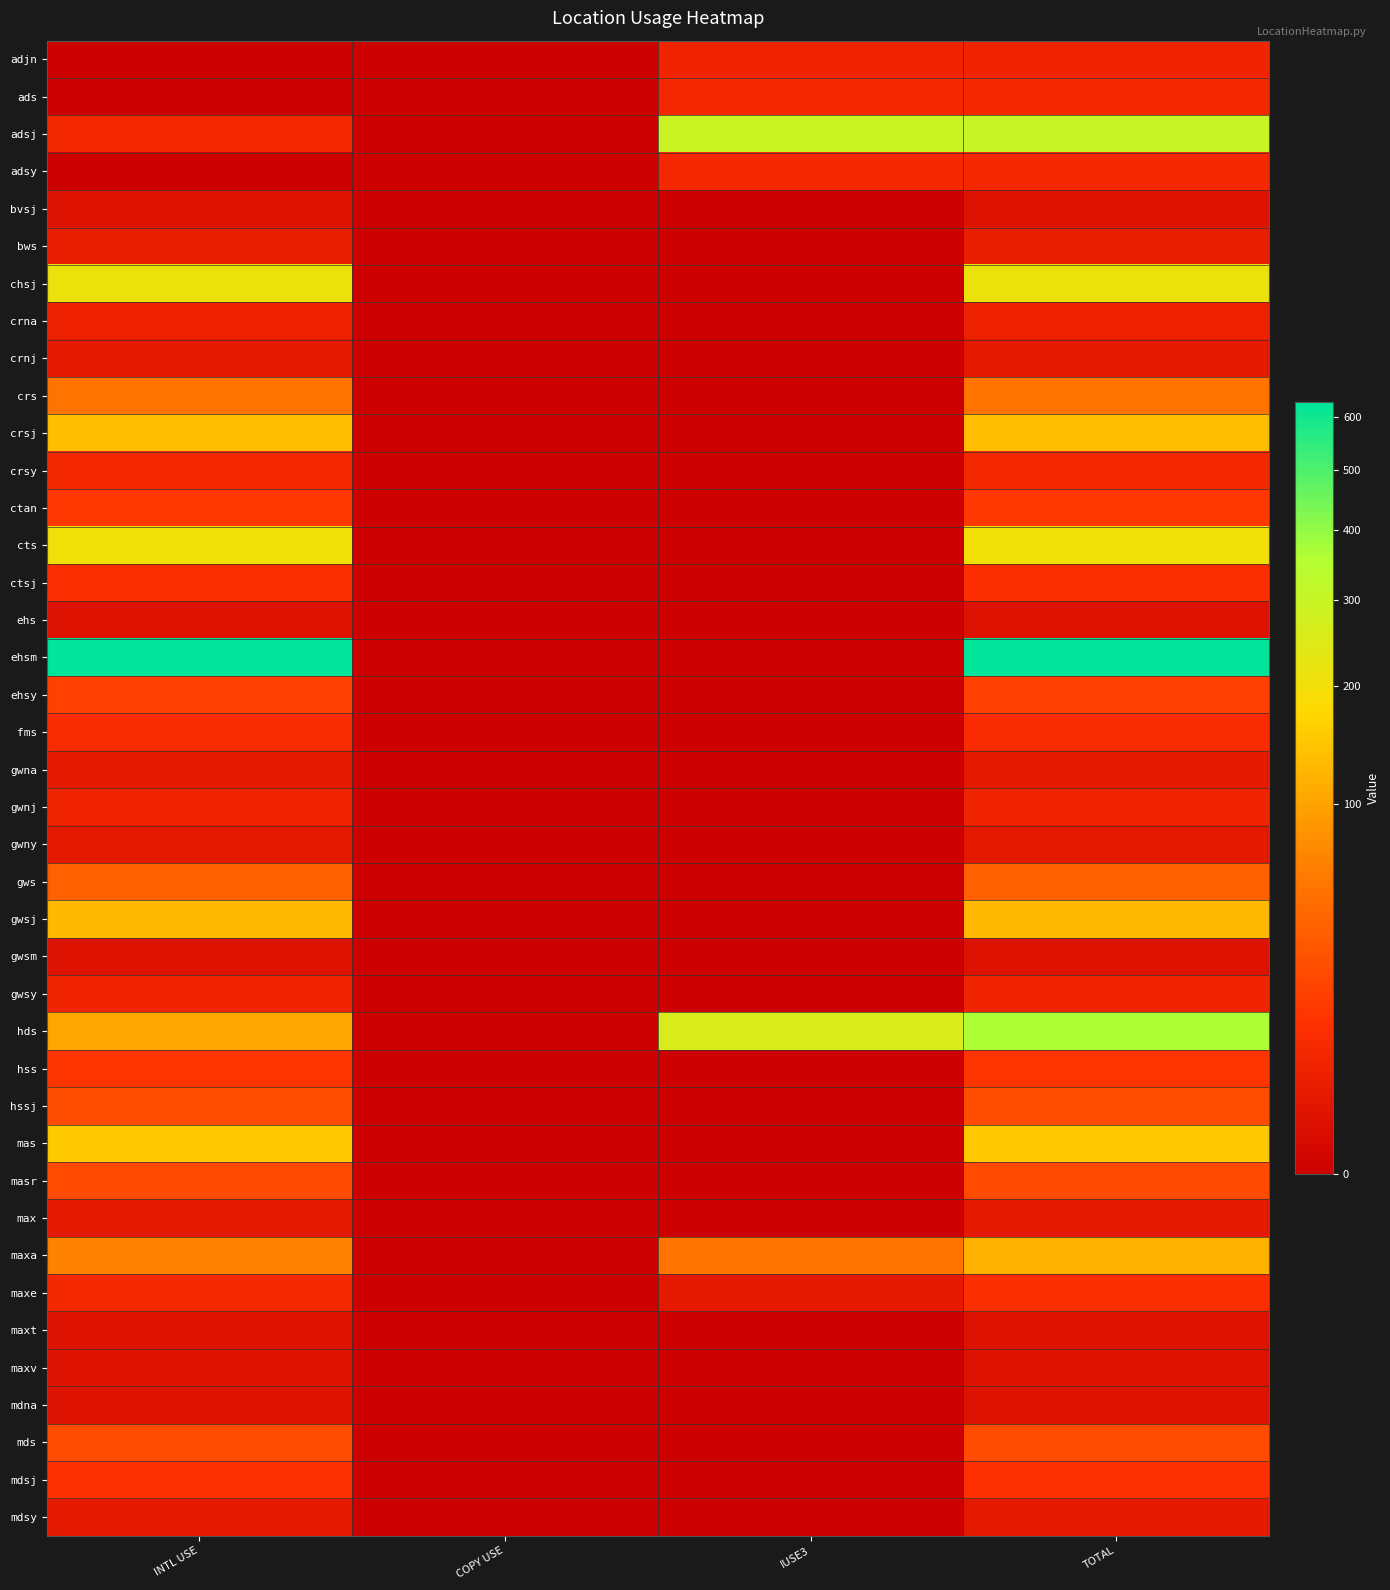

At how many categories does at least one series exceed 244?

3